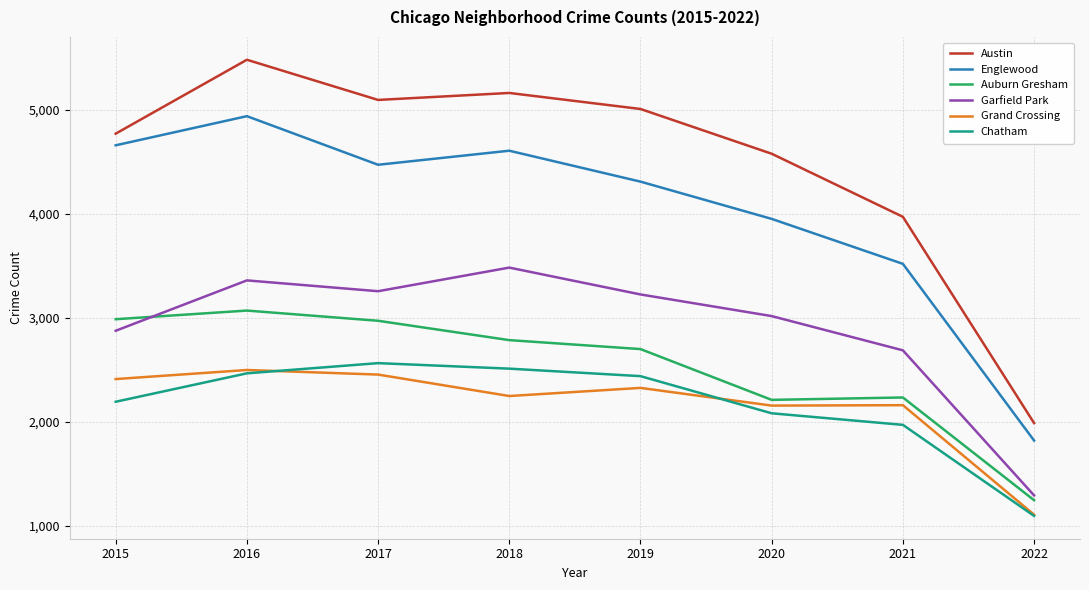

True or false: Auburn Gresham and Grand Crossing cross at least once.

False